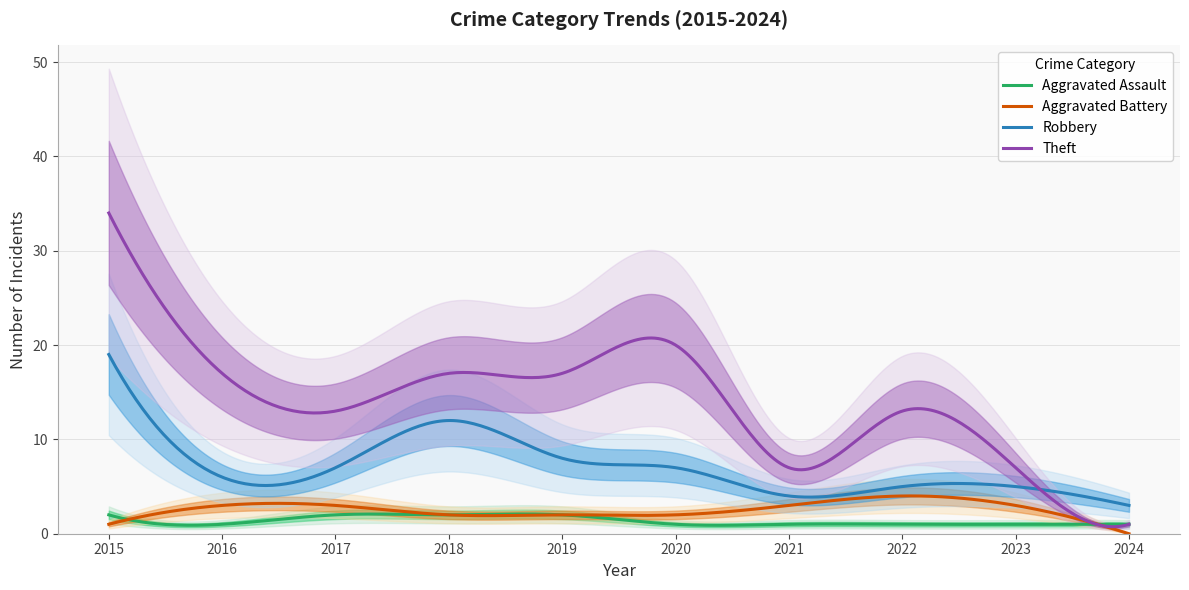

Which series has the largest total across all categories?

Total